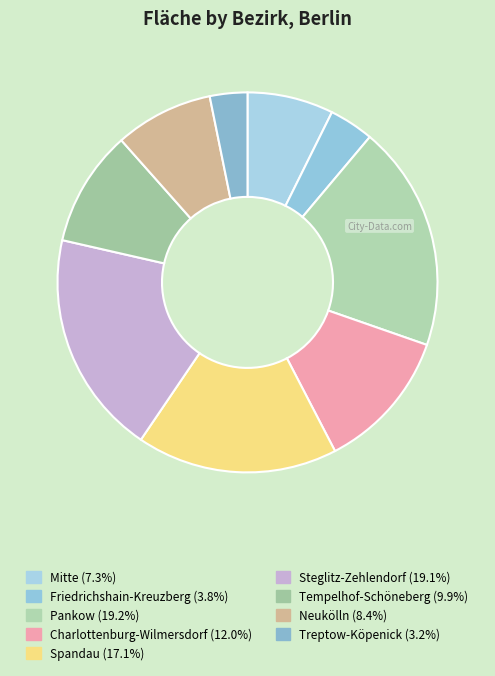

Count the number of slices in the pie.

9